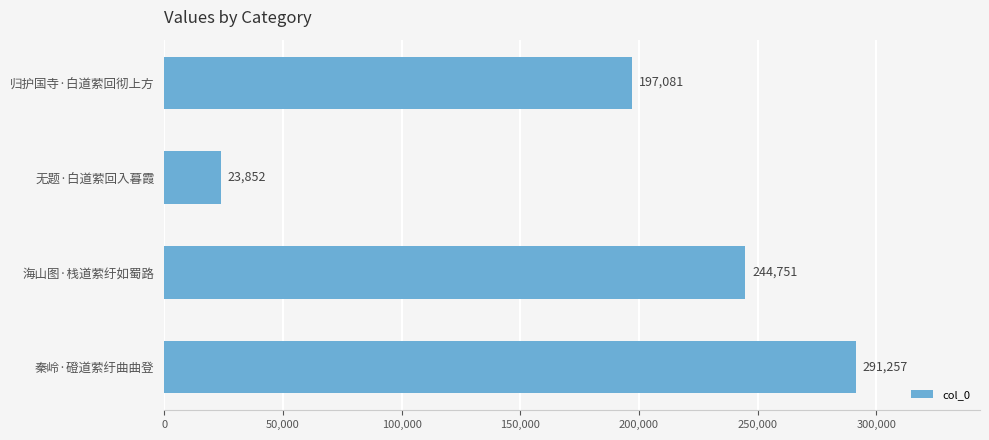

Are the bars horizontal?

Yes